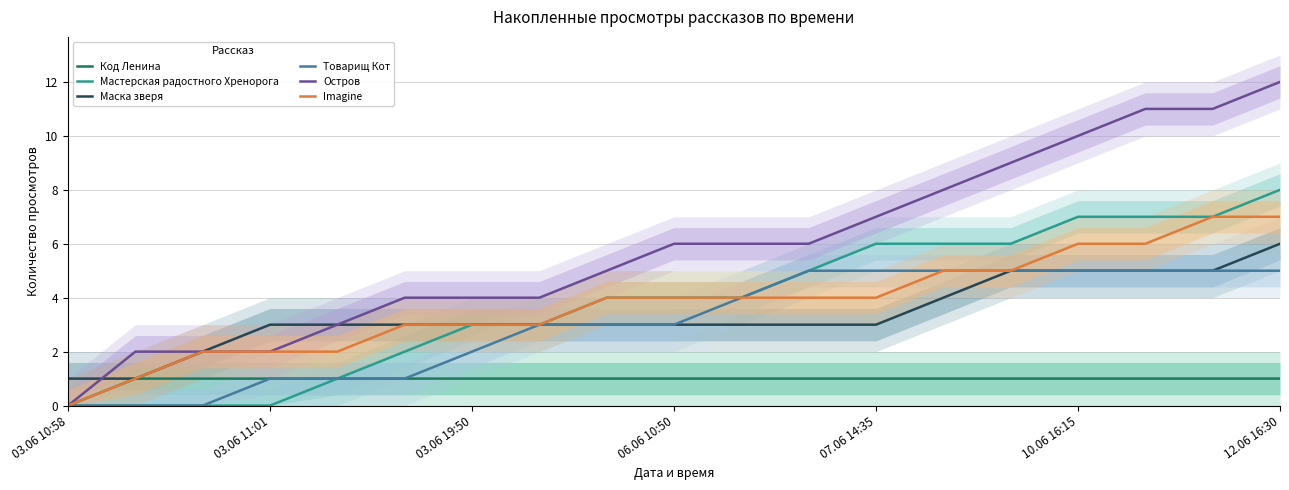

Which category has the highest value in the Мастерская радостного Хренорога series?

12.06 16:30